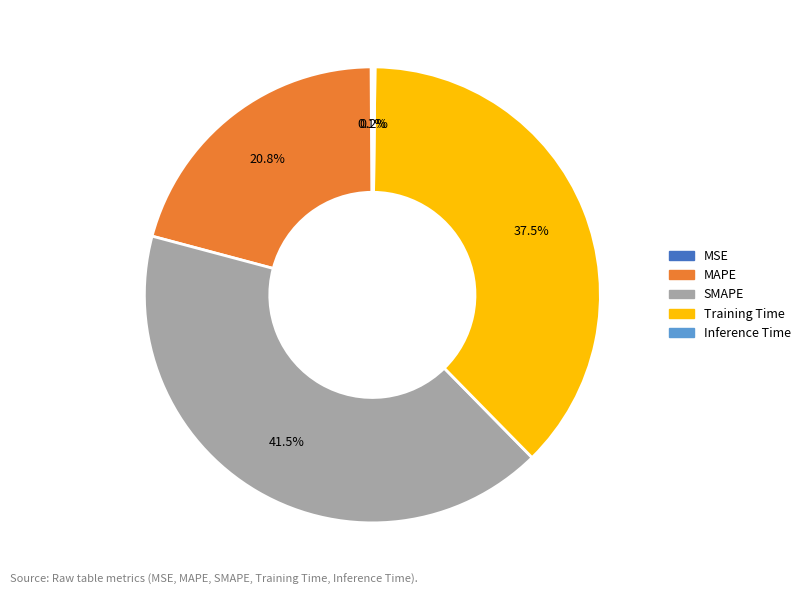

How much of the chart is everything except MAPE?

79.2%